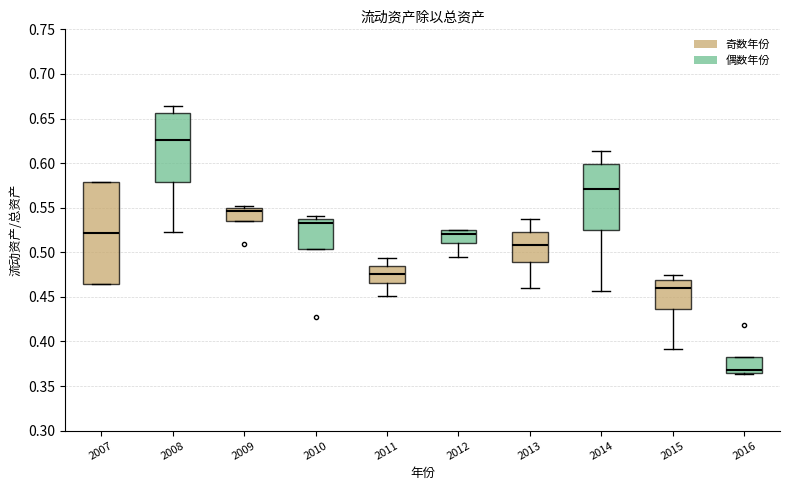

Where does the lower whisker of the box at x = 2011 end on the y-axis? The values are not printed on the chart, so give them approximately, as read against the axis.

0.450